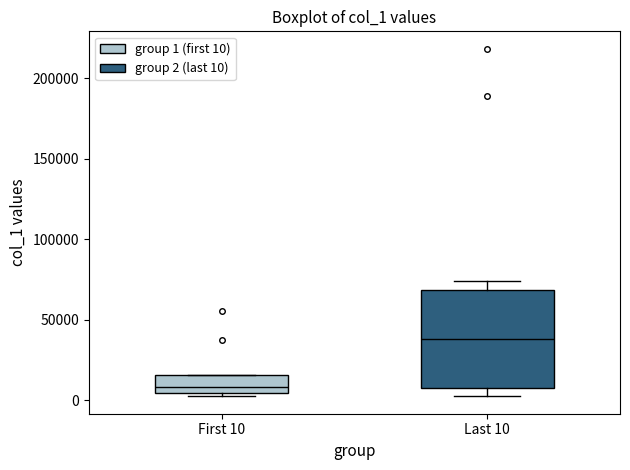

Reading left to right, read every box against the y-axis: the position of its median line, the range the box covers, and the ends of its whiskers. The values are not printed on the chart, so give them approximately, as read against the axis.

First 10: median 10000, box 5000 to 15000, whiskers 0 to 15000
Last 10: median 40000, box 10000 to 70000, whiskers 5000 to 75000